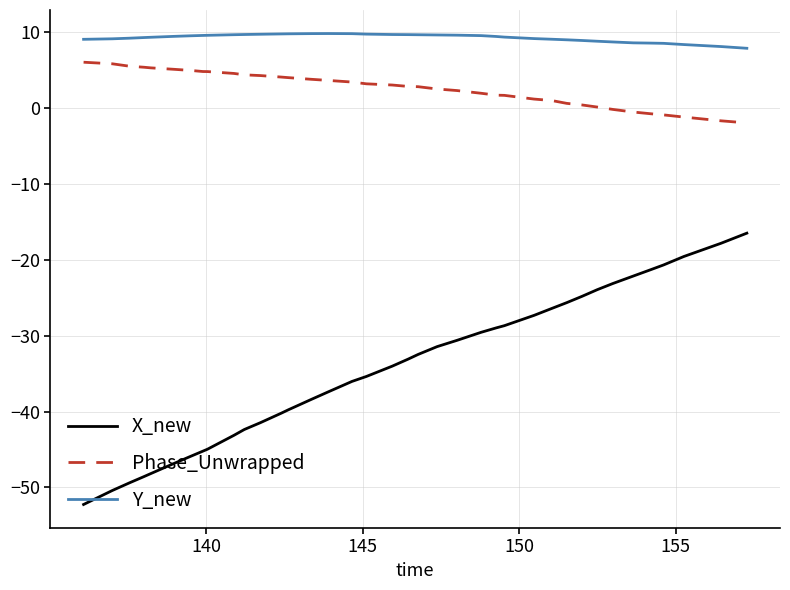

What is the difference between the maximum and minimum values in the Y_new series?

1.9